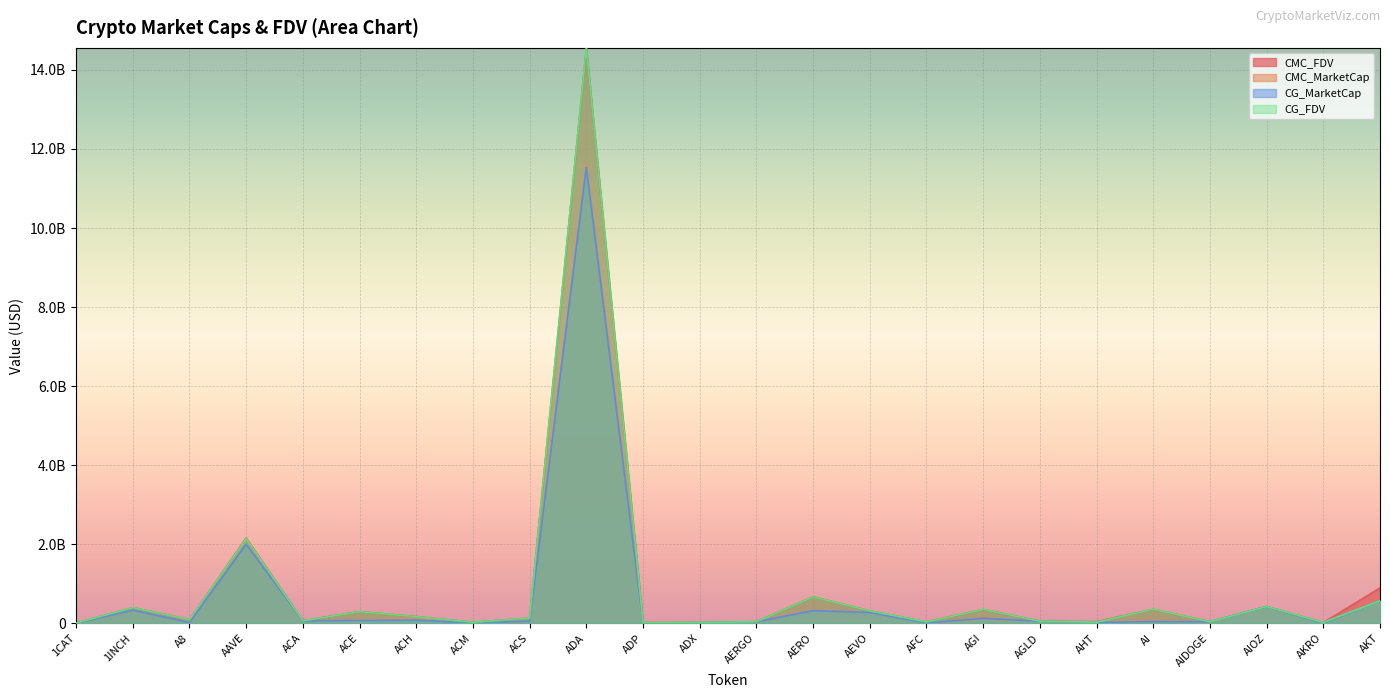

After their last crossing, which series has the higher values: CMC_FDV or CG_MarketCap?

CMC_FDV